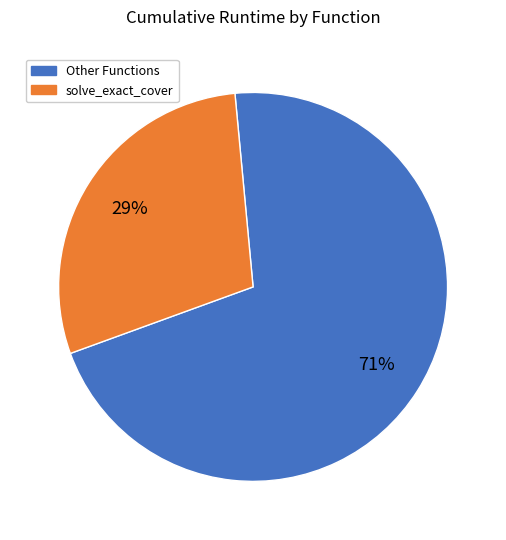

Does any single category account for the majority?

Yes